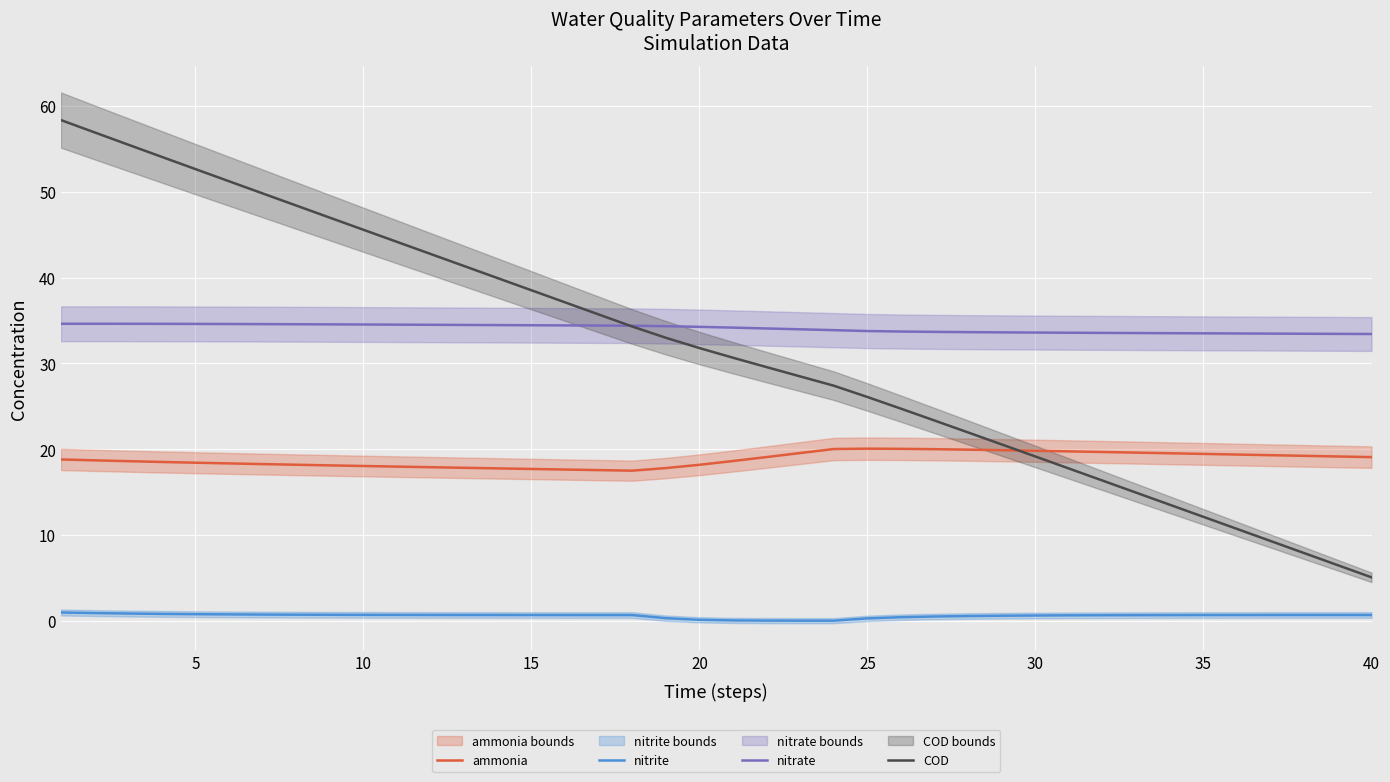

What are all the series names shown in the legend?

ammonia, nitrite, nitrate, COD